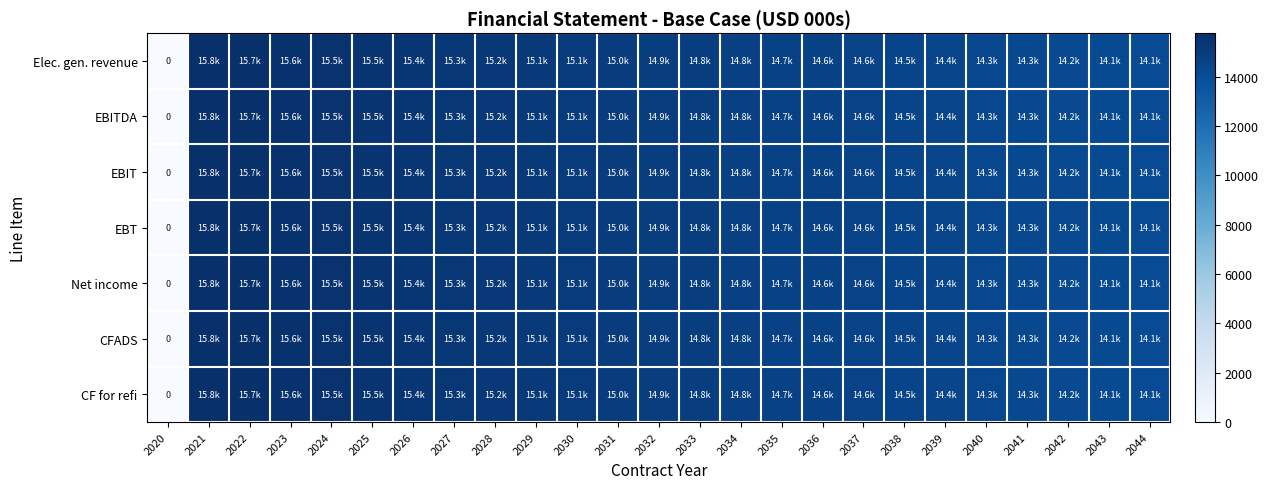

Which label corresponds to the smallest value in the chart?

2020